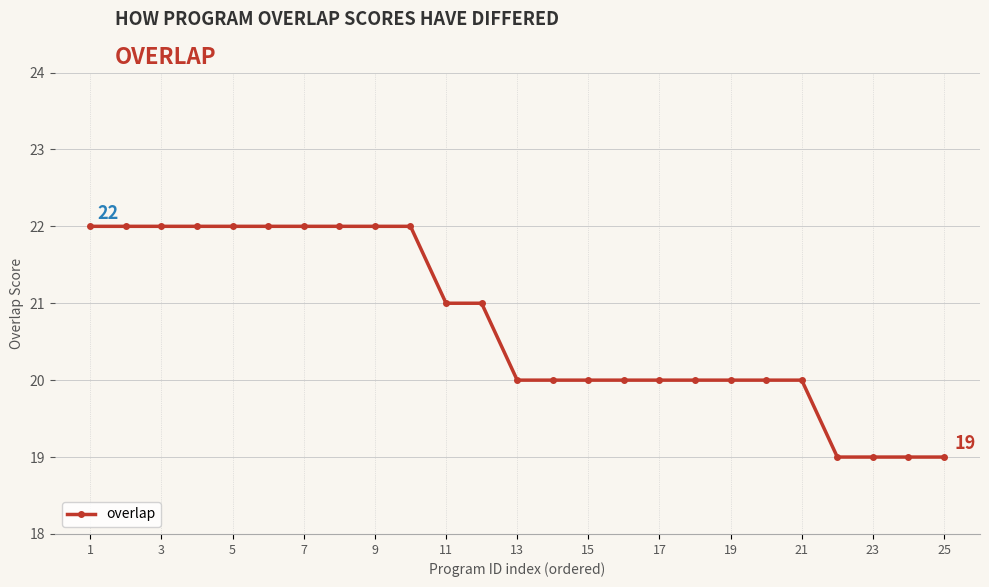

What is the value of the 3rd point from the left?

22